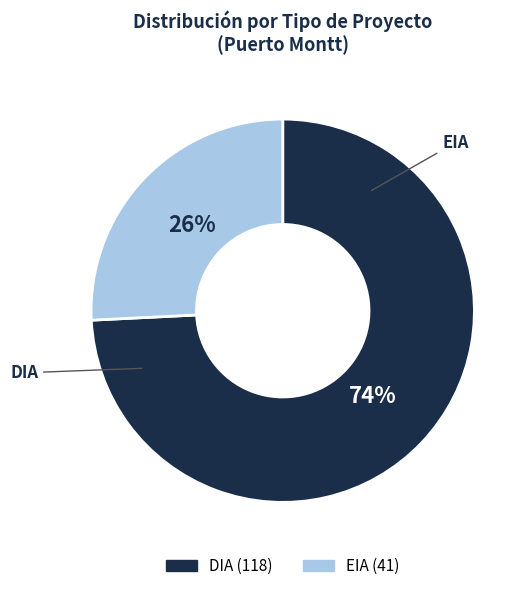

What is the largest slice in the pie chart?

DIA